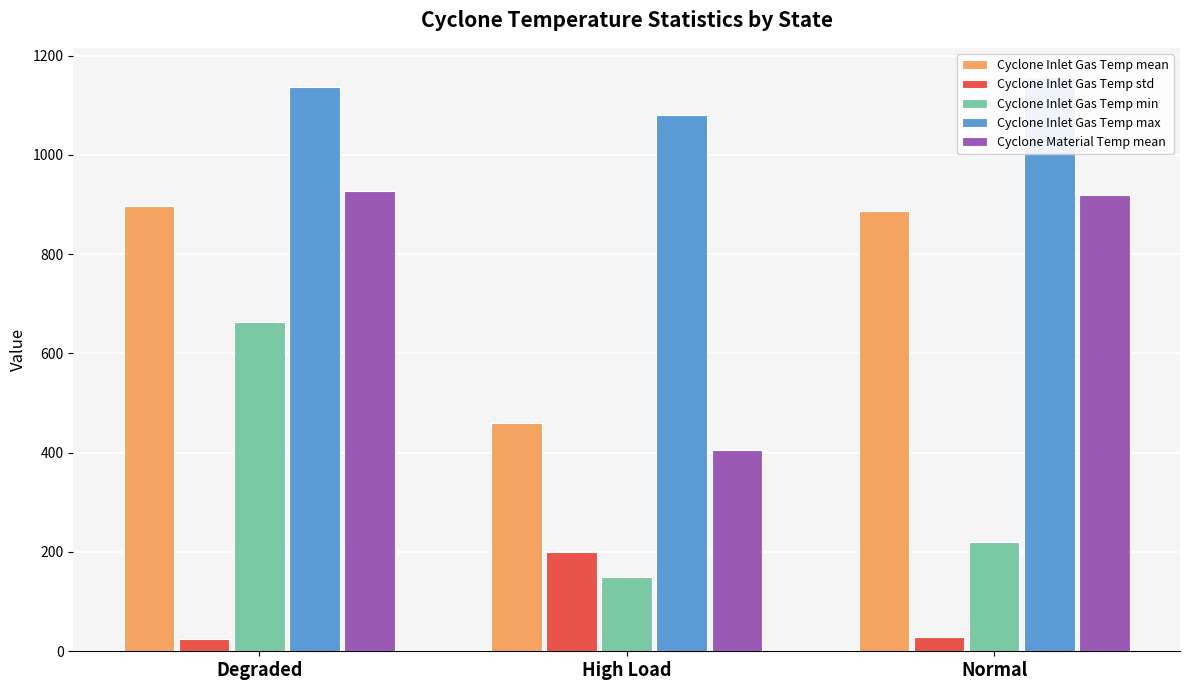

What is the value of the Cyclone Inlet Gas Temp max bar at the 3rd from the left?

1157.6